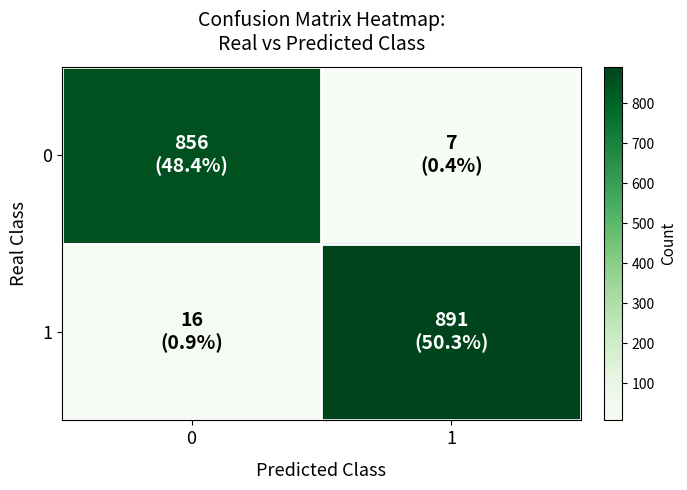

Reading left to right, extract all data points from this chart.

0: 0=856	1=7
1: 0=16	1=891